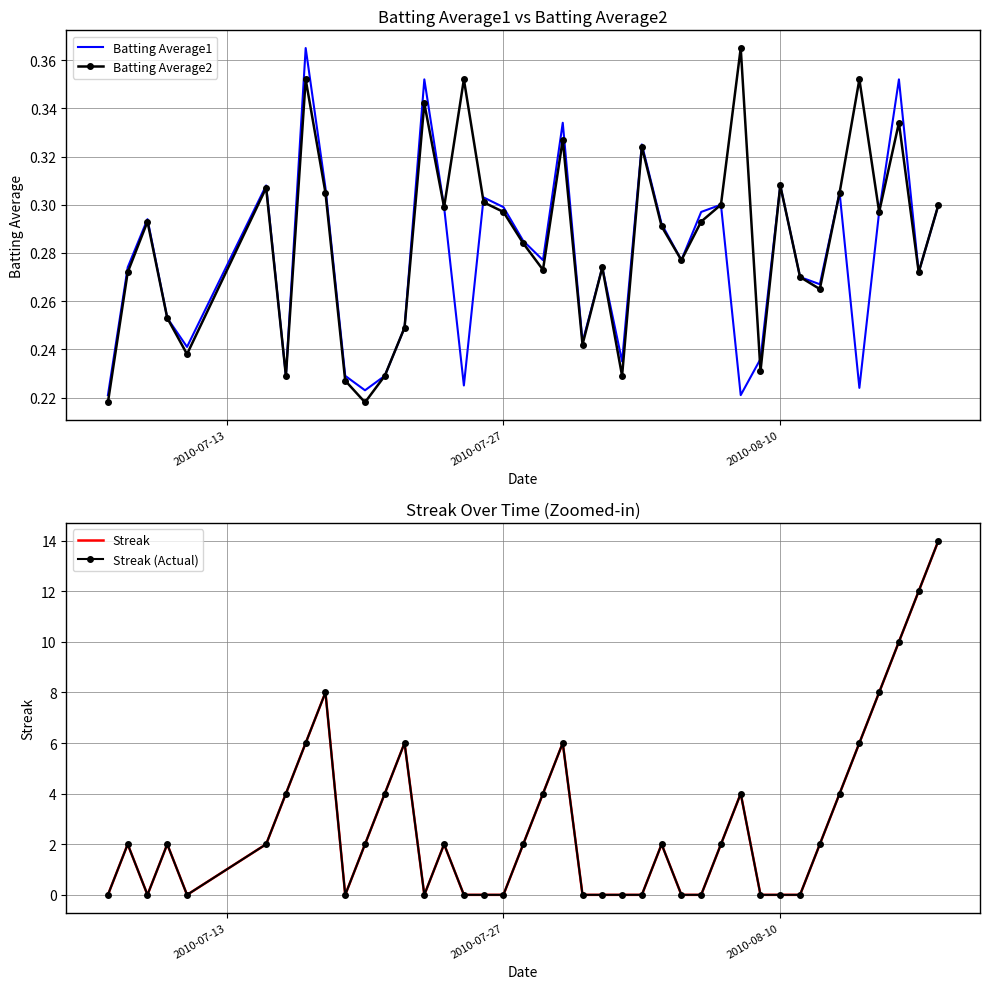

Is this an area chart (filled region under the line)?

No